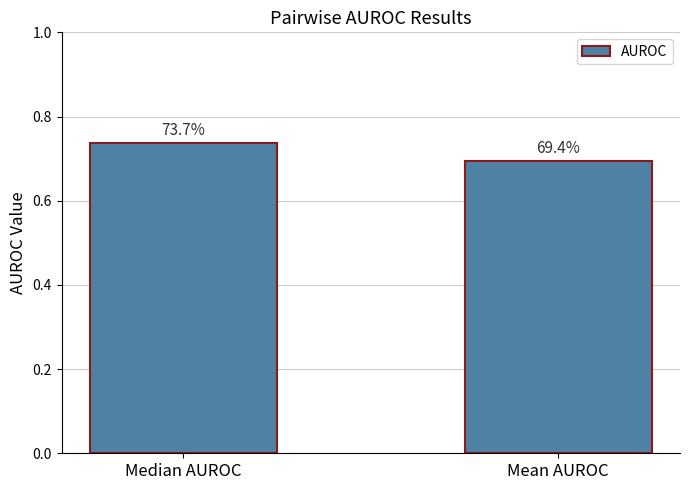

Are the bars horizontal?

No